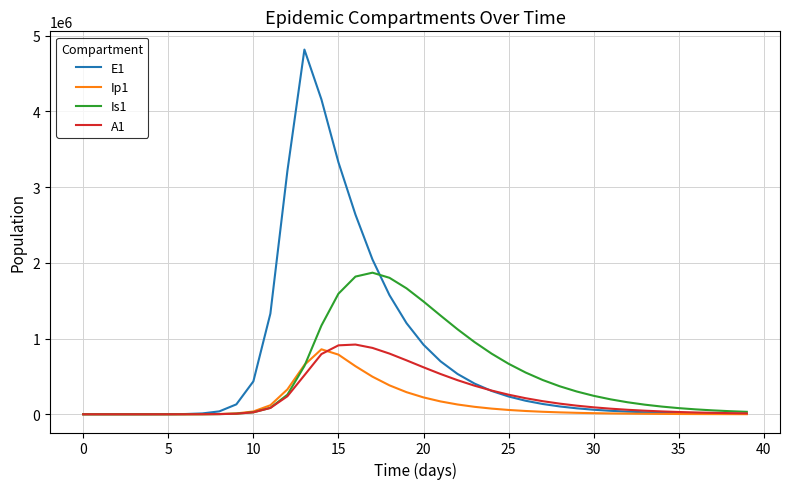

List the series in order of their peak value, lowest first.

Ip1, A1, Is1, E1